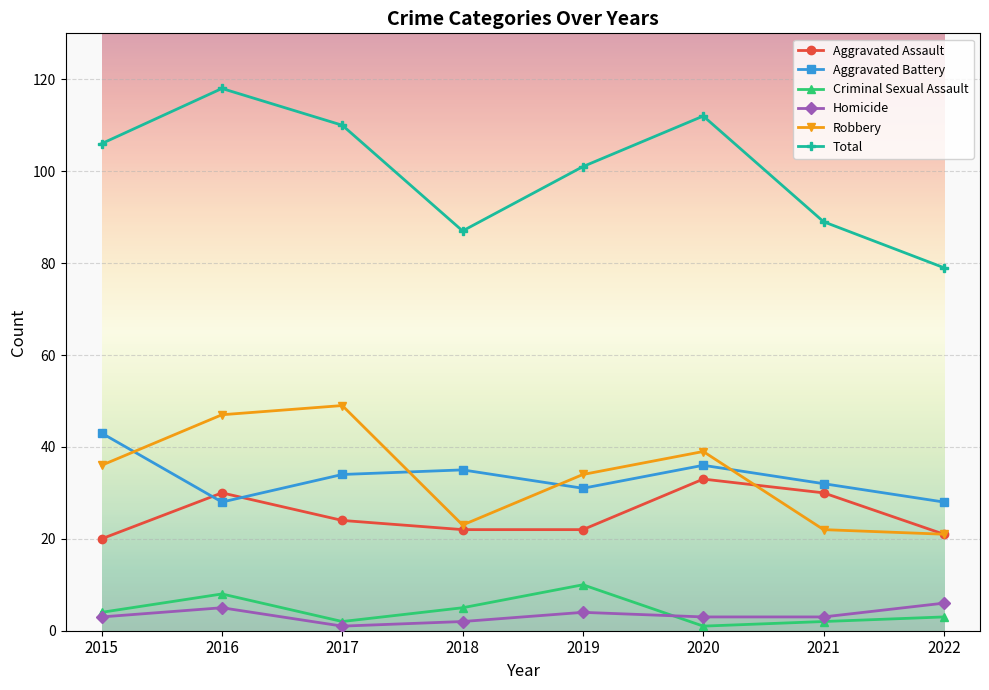

Reading right to left, what are all the values shown in this chart?

Aggravated Assault: 2022=21	2021=30	2020=33	2019=22	2018=22	2017=24	2016=30	2015=20
Aggravated Battery: 2022=28	2021=32	2020=36	2019=31	2018=35	2017=34	2016=28	2015=43
Criminal Sexual Assault: 2022=3	2021=2	2020=1	2019=10	2018=5	2017=2	2016=8	2015=4
Homicide: 2022=6	2021=3	2020=3	2019=4	2018=2	2017=1	2016=5	2015=3
Robbery: 2022=21	2021=22	2020=39	2019=34	2018=23	2017=49	2016=47	2015=36
Total: 2022=79	2021=89	2020=112	2019=101	2018=87	2017=110	2016=118	2015=106